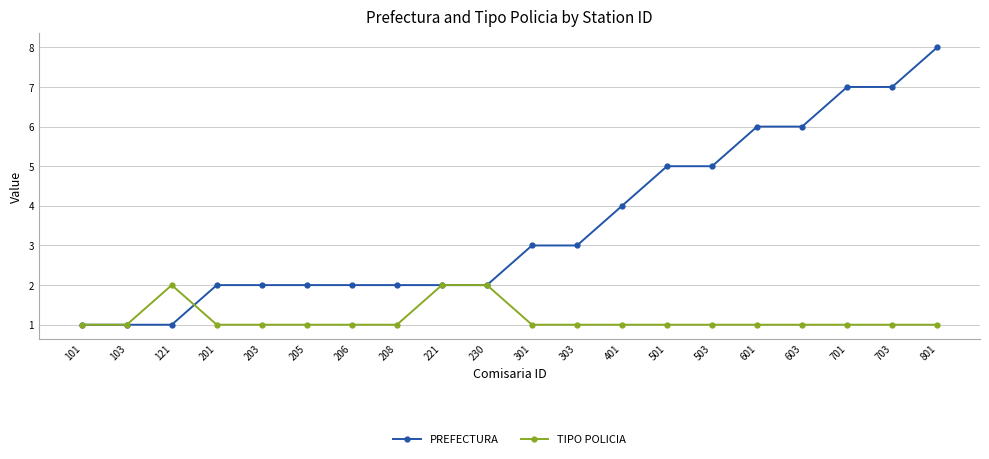

The TIPO POLICIA series shows 1 at 703. True or false?

True